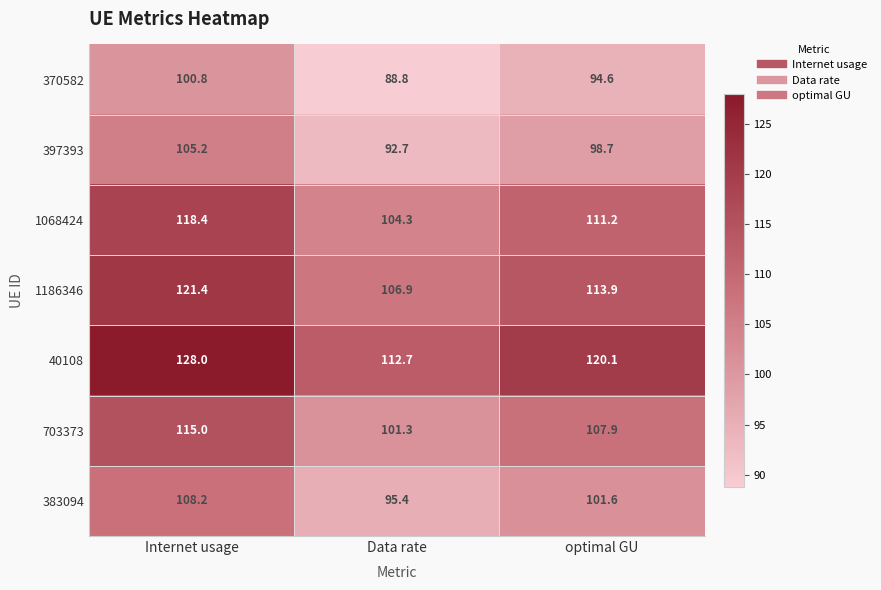

Reading right to left, list all the values displayed in this chart.

370582: optimal GU=94.6	Data rate=88.8	Internet usage=100.8
397393: optimal GU=98.7	Data rate=92.7	Internet usage=105.2
1068424: optimal GU=111.2	Data rate=104.3	Internet usage=118.4
1186346: optimal GU=113.9	Data rate=106.9	Internet usage=121.4
40108: optimal GU=120.1	Data rate=112.7	Internet usage=128.0
703373: optimal GU=107.9	Data rate=101.3	Internet usage=115.0
383094: optimal GU=101.6	Data rate=95.4	Internet usage=108.2